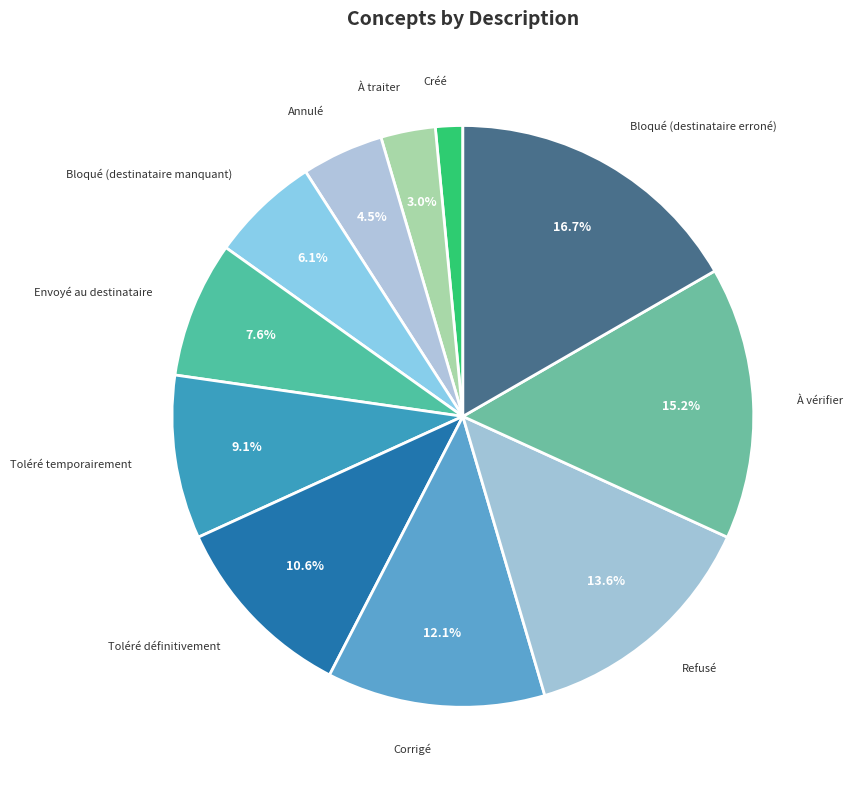

How many slices are in this pie chart?

11